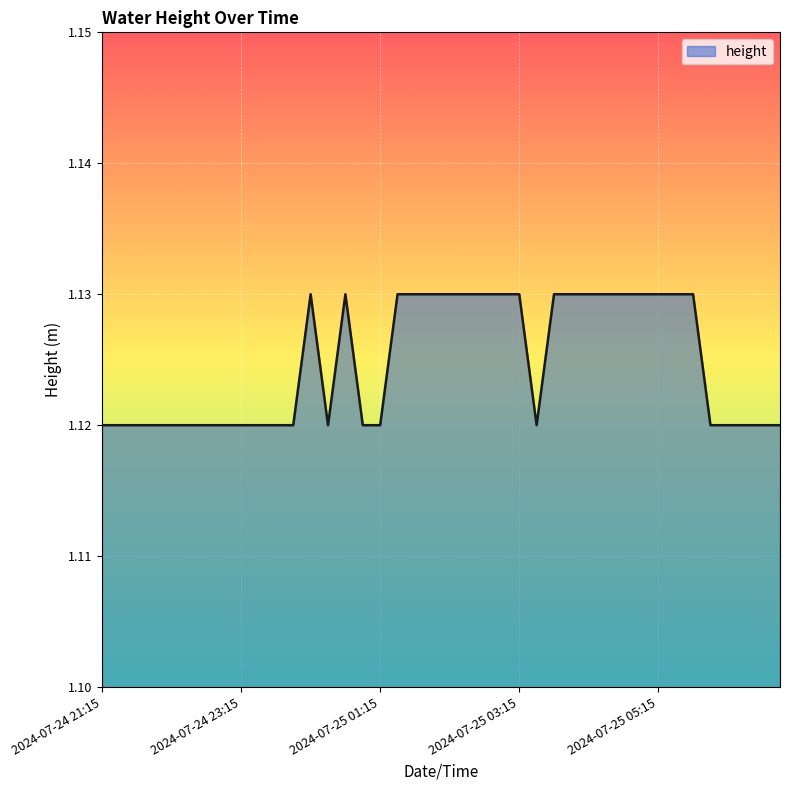

Does the chart display data point markers on the line(s)?

No